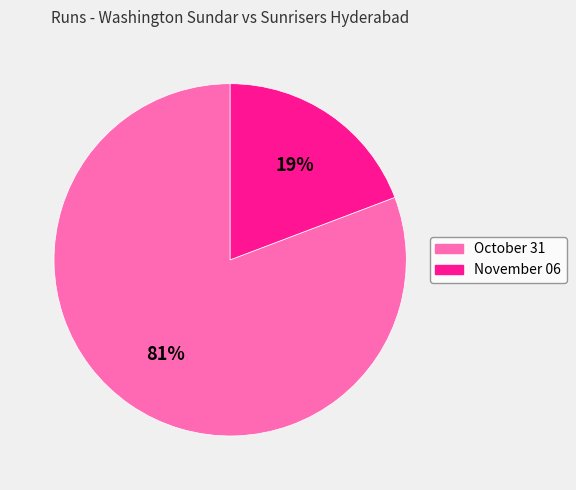

To the nearest percent, what is the combined percentage of November 06 and October 31?

100%